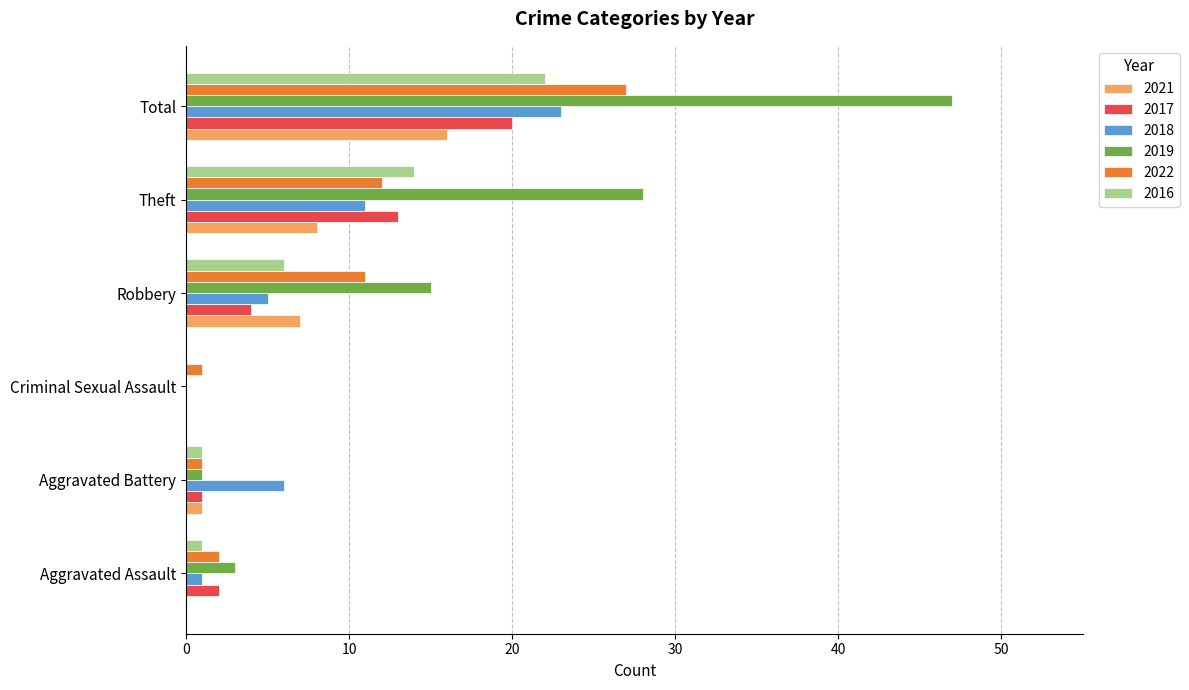

The value of 2022 at Theft is 12. True or false?

True